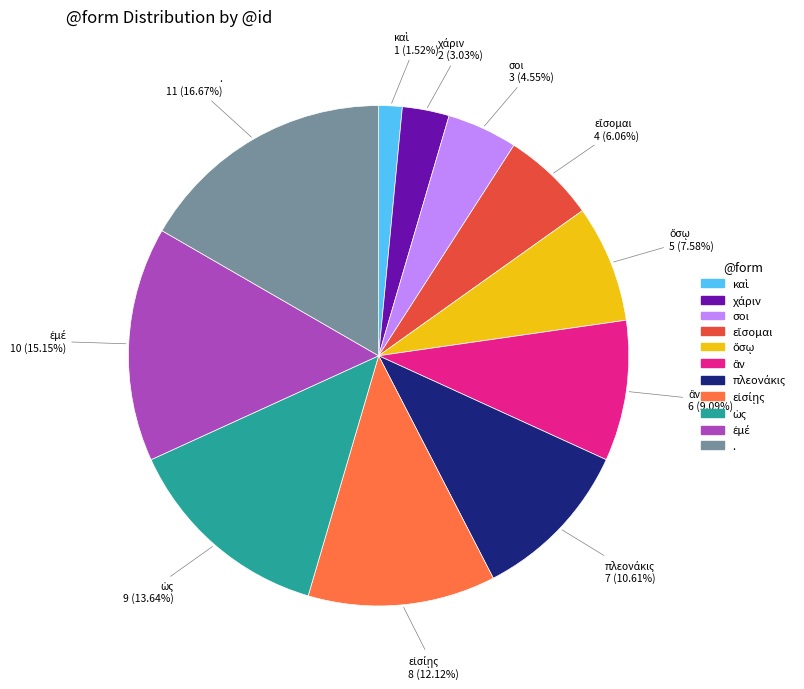

Which slice is the largest?

.